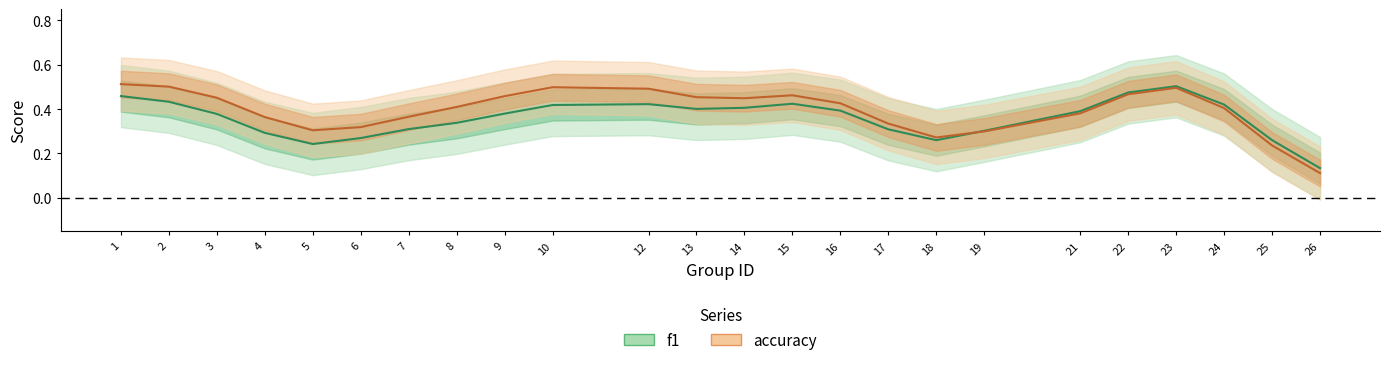

What is the value of the accuracy point at the 7th from the left?

0.4